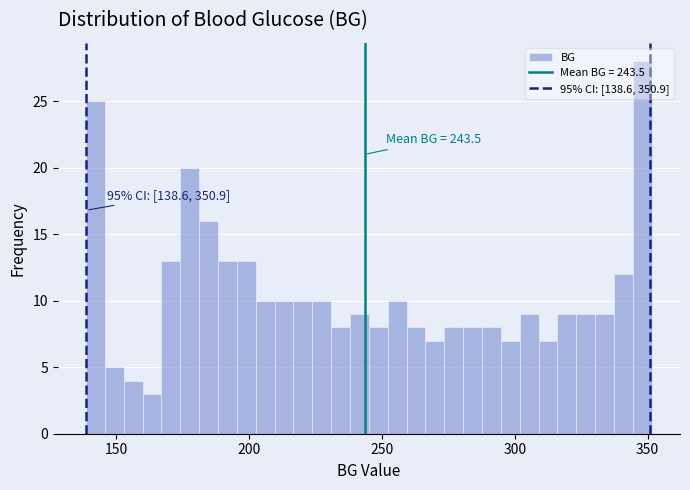

Read against the x-axis, roughly where is the centre of the tallest bar?

350